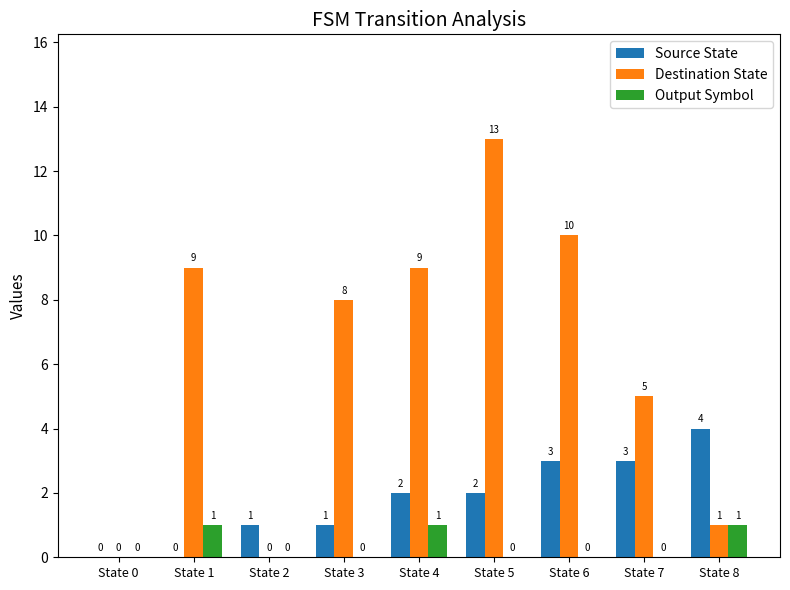

What is the maximum value shown in the chart?

13